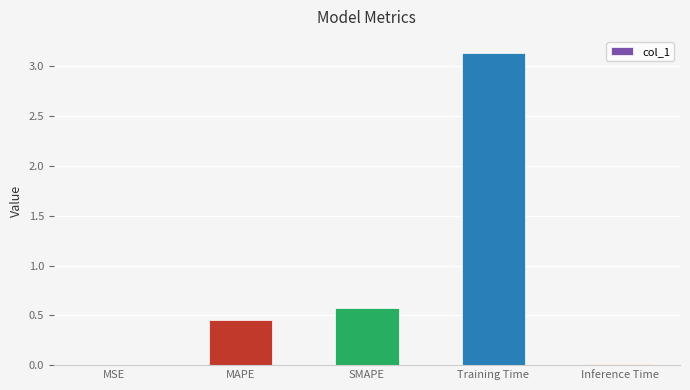

What is the sum of all values?

4.2